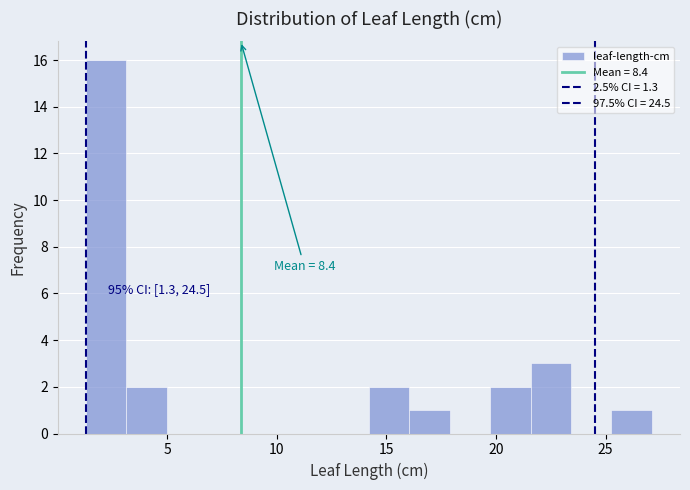

Read against the x-axis, roughly where is the centre of the tallest bar?

2.0